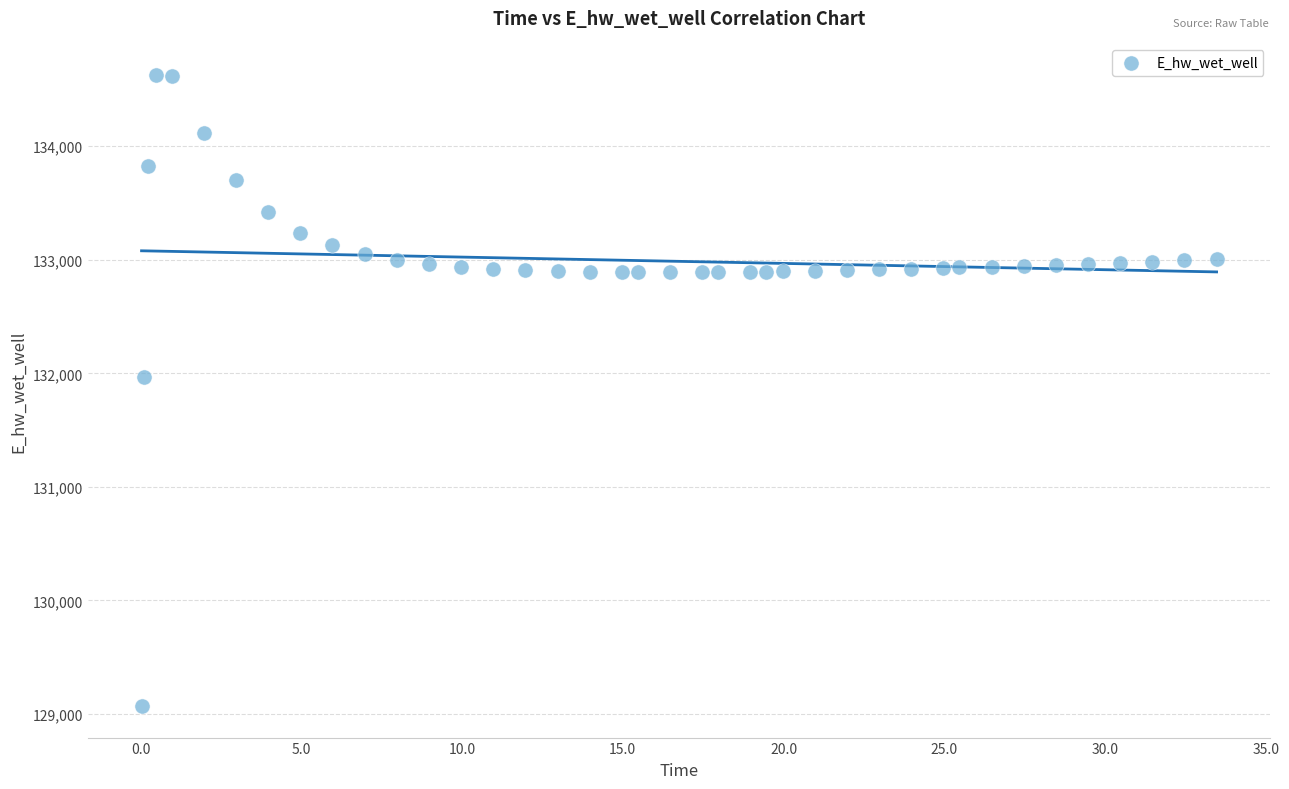

What is the range of X values (max minus min)?

33.4